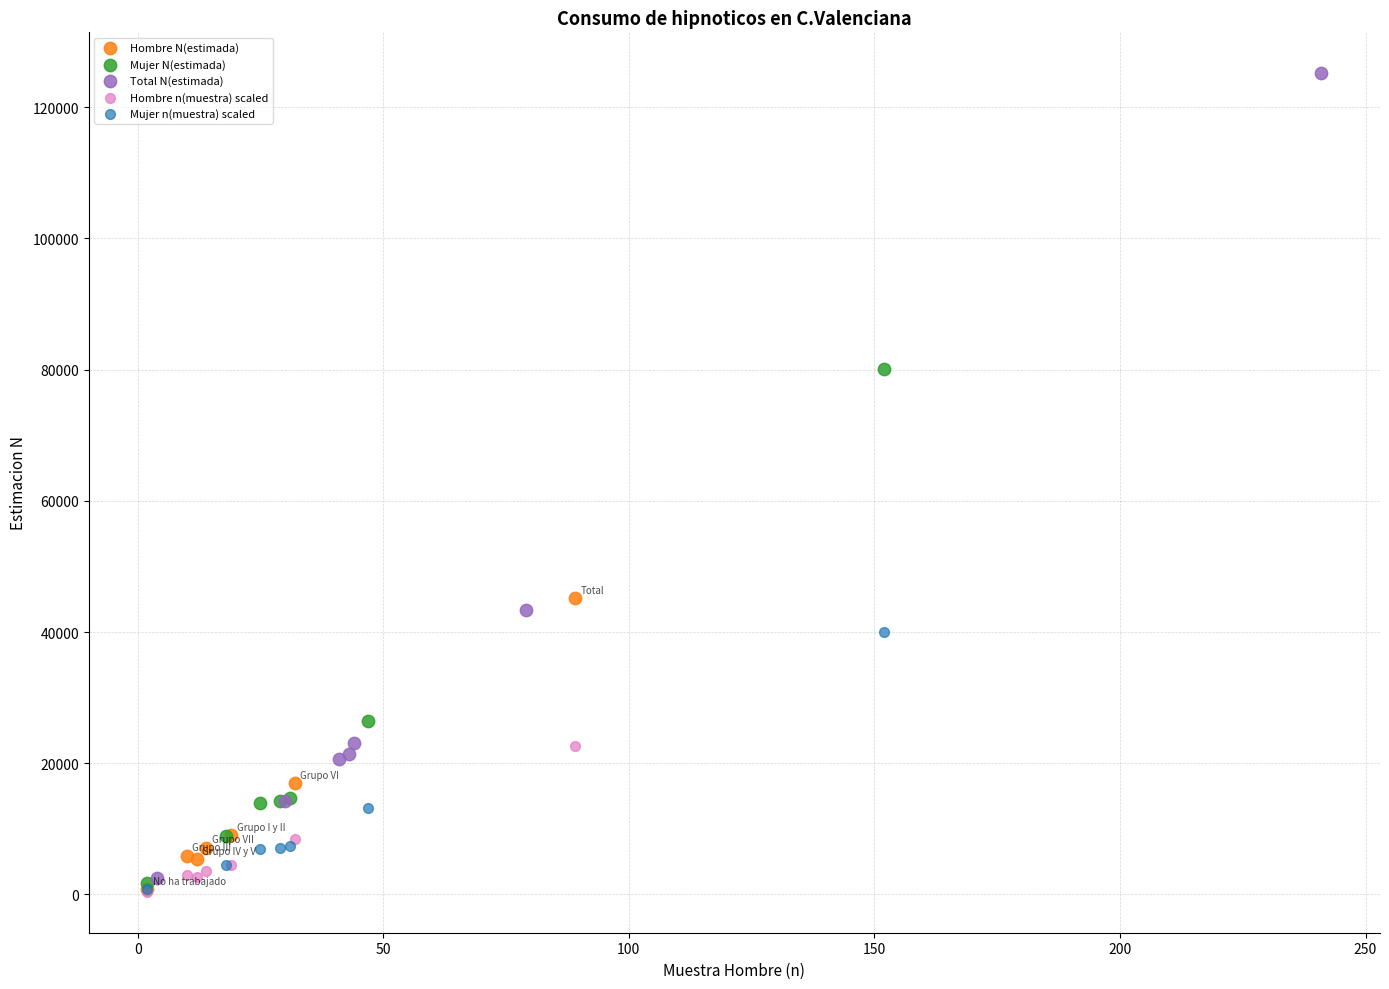

Which series reaches the maximum Y coordinate?

Total N(estimada)